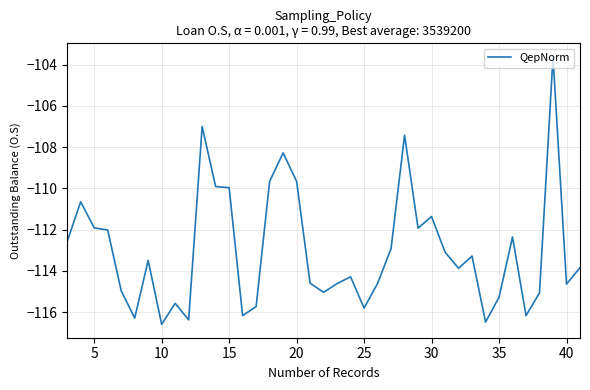

What is the smallest value displayed?

-116.6